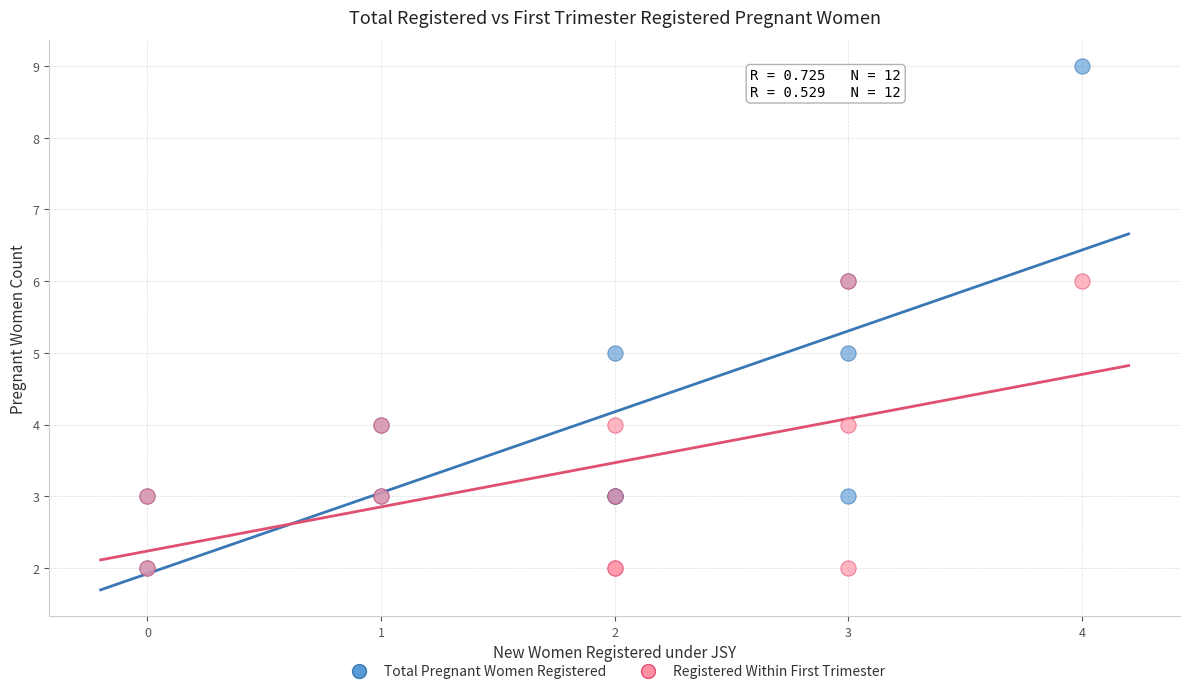

What are all the series names shown in the legend?

Total Pregnant Women Registered, Registered Within First Trimester